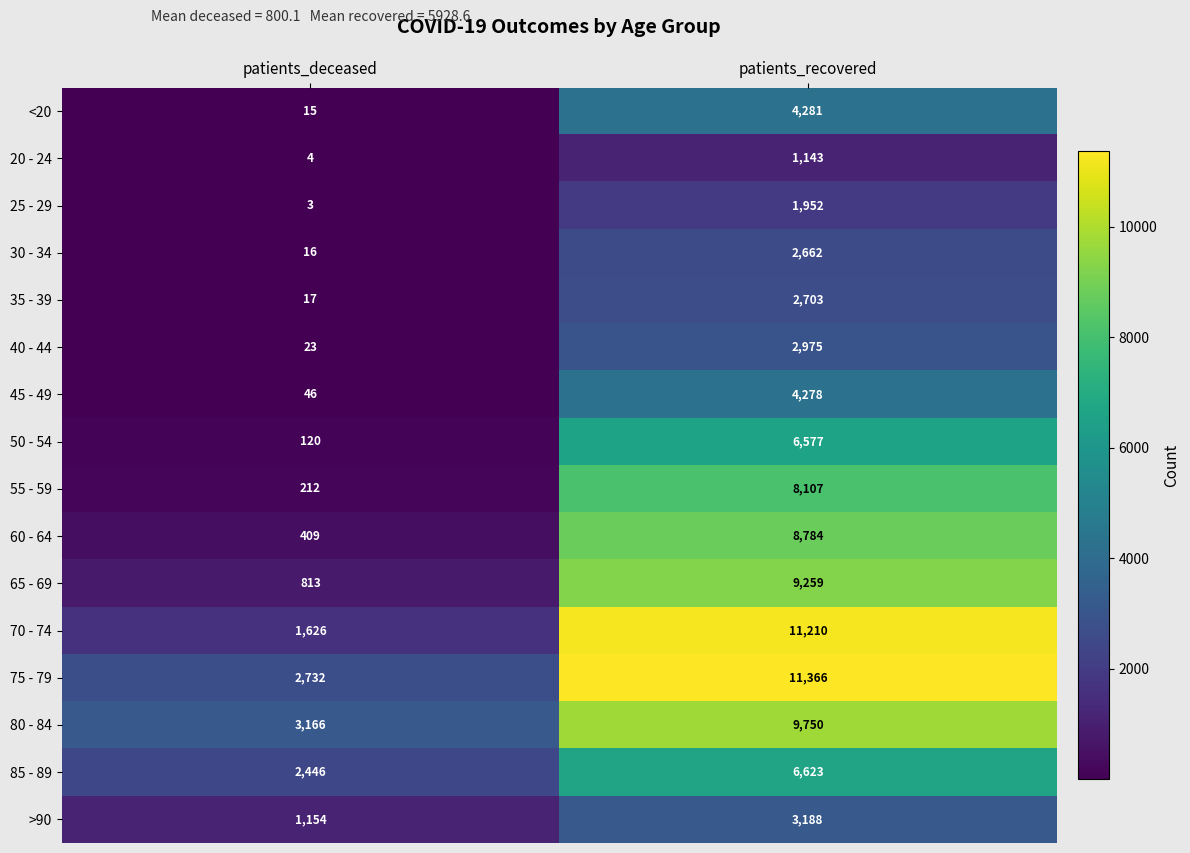

What is the difference between the highest and lowest values at patients_deceased?

3163